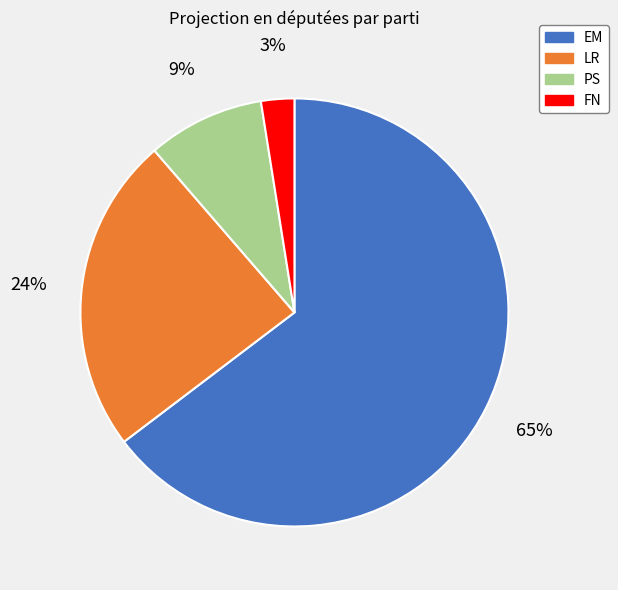

To the nearest percent, what is the average slice percentage?

25%